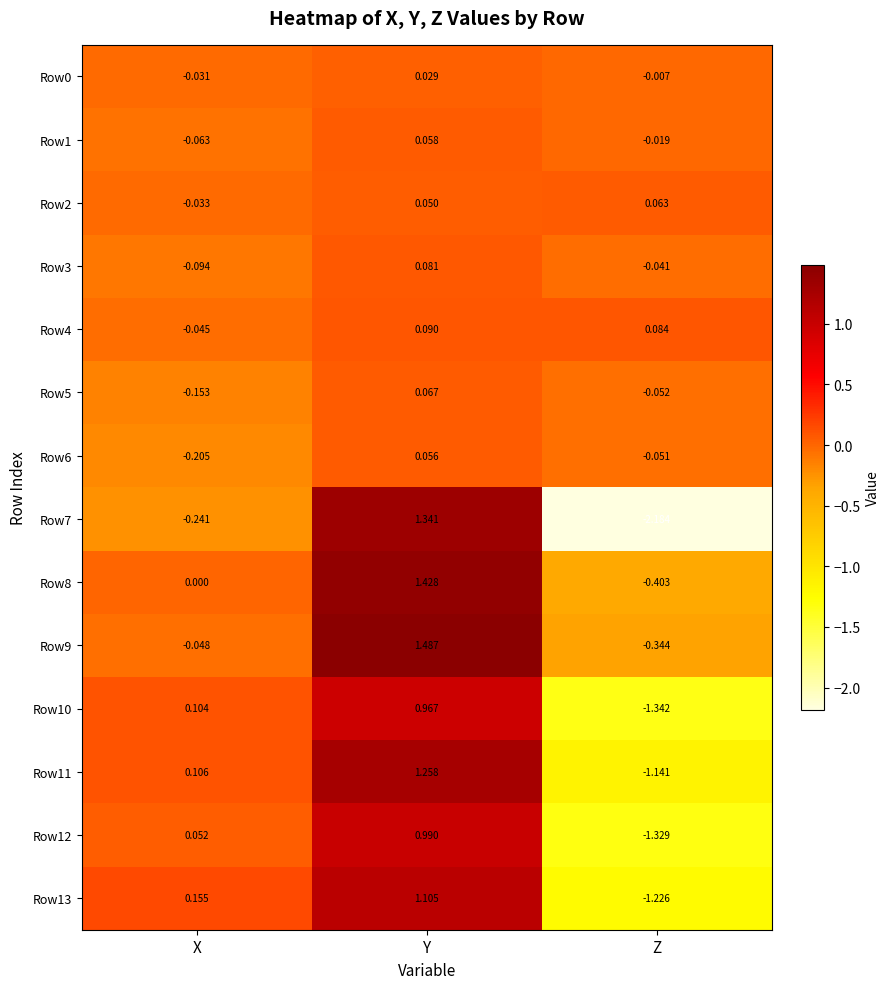

How many series are shown in this chart?

14